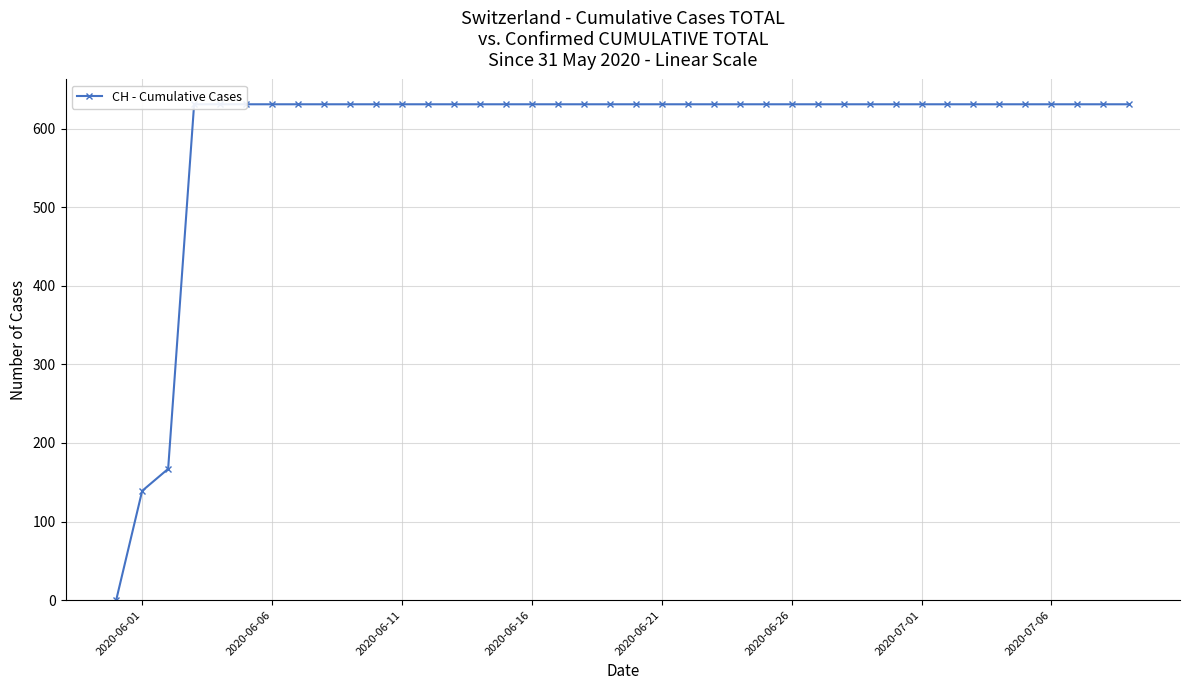

What is the sum of all values?

23653